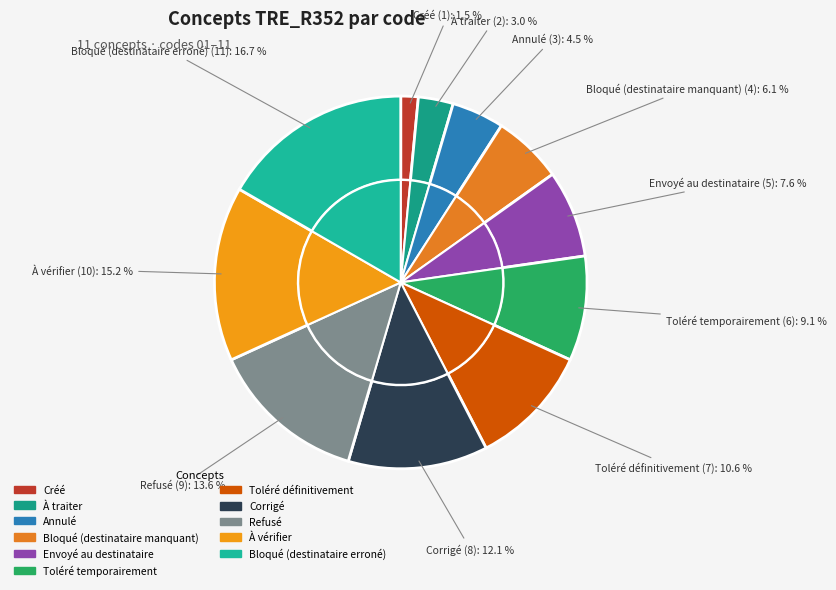

Combined, what portion of the pie is Toléré définitivement and Envoyé au destinataire?

18.2%